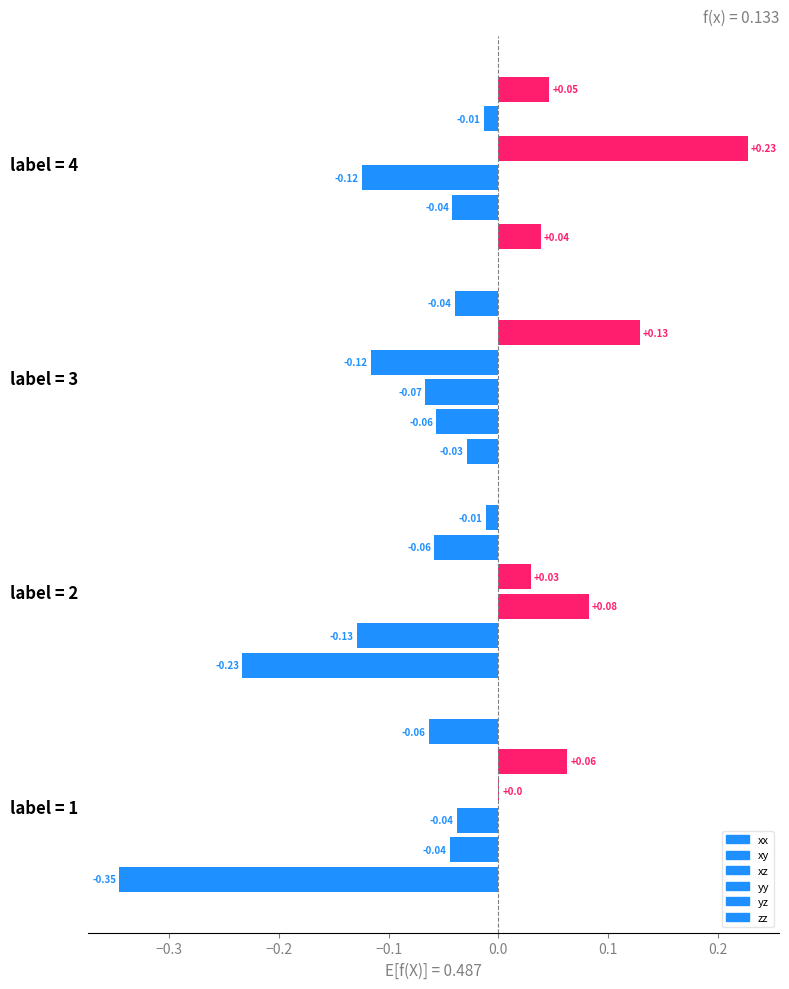

What is the total value across all series at 2?

-0.3